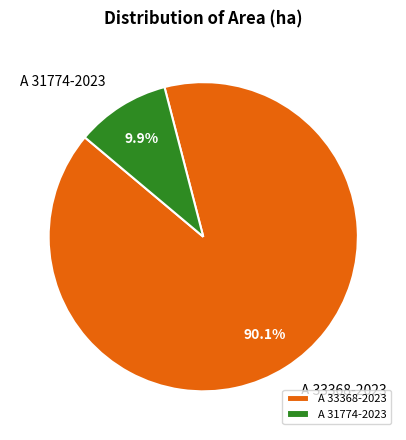

Rank the categories by value from lowest to highest.

A 31774-2023, A 33368-2023